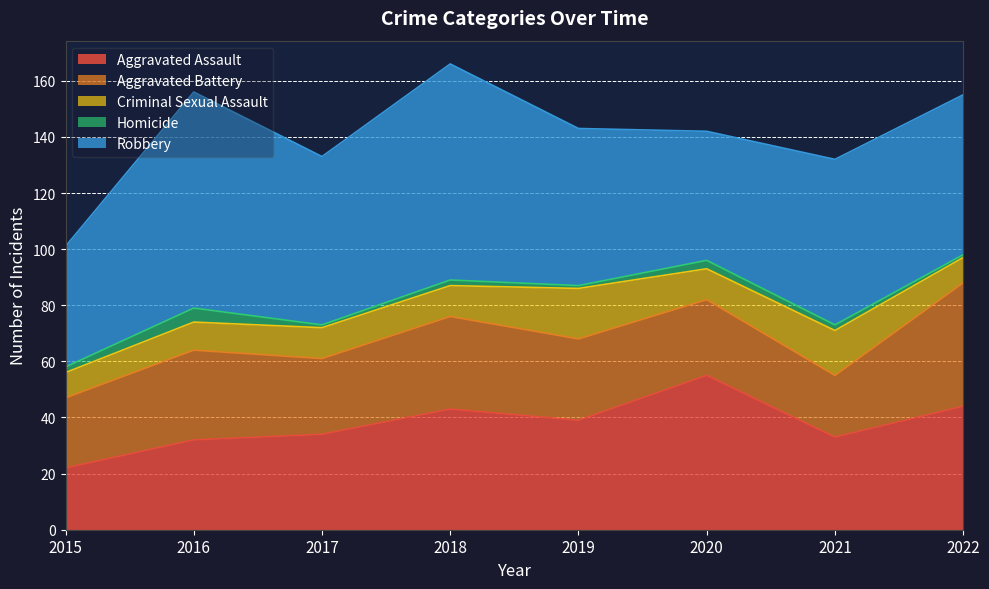

True or false: Aggravated Battery and Criminal Sexual Assault intersect in this chart.

False